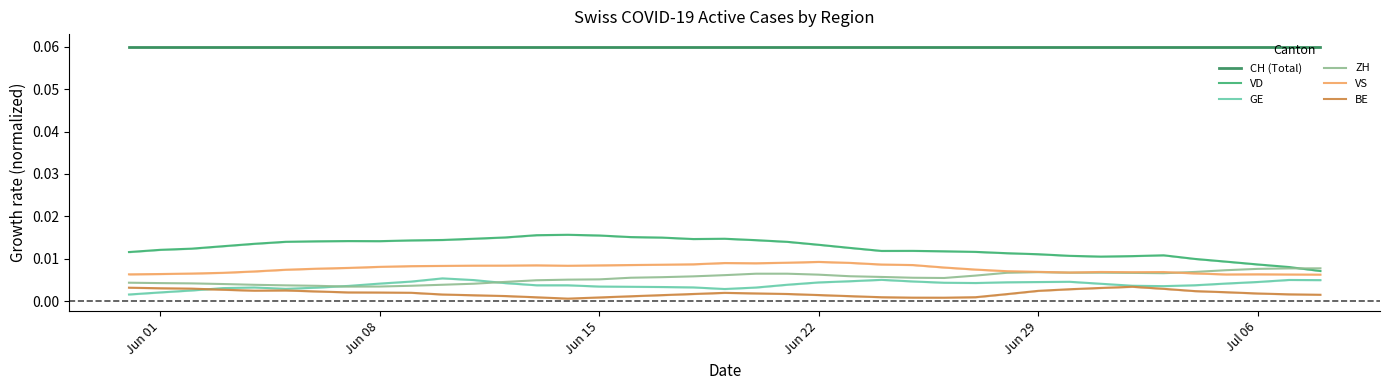

In ZH, how many points are higher than both neighbors (excluding endpoints)?

2